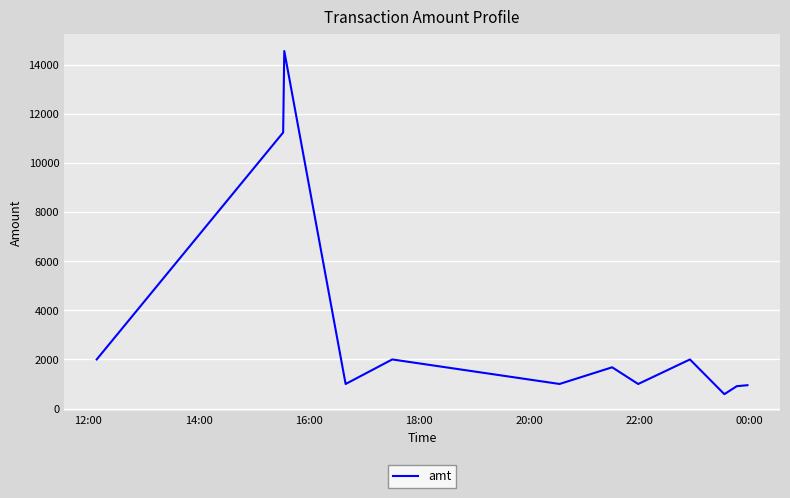

What is the greatest value displayed?

14570